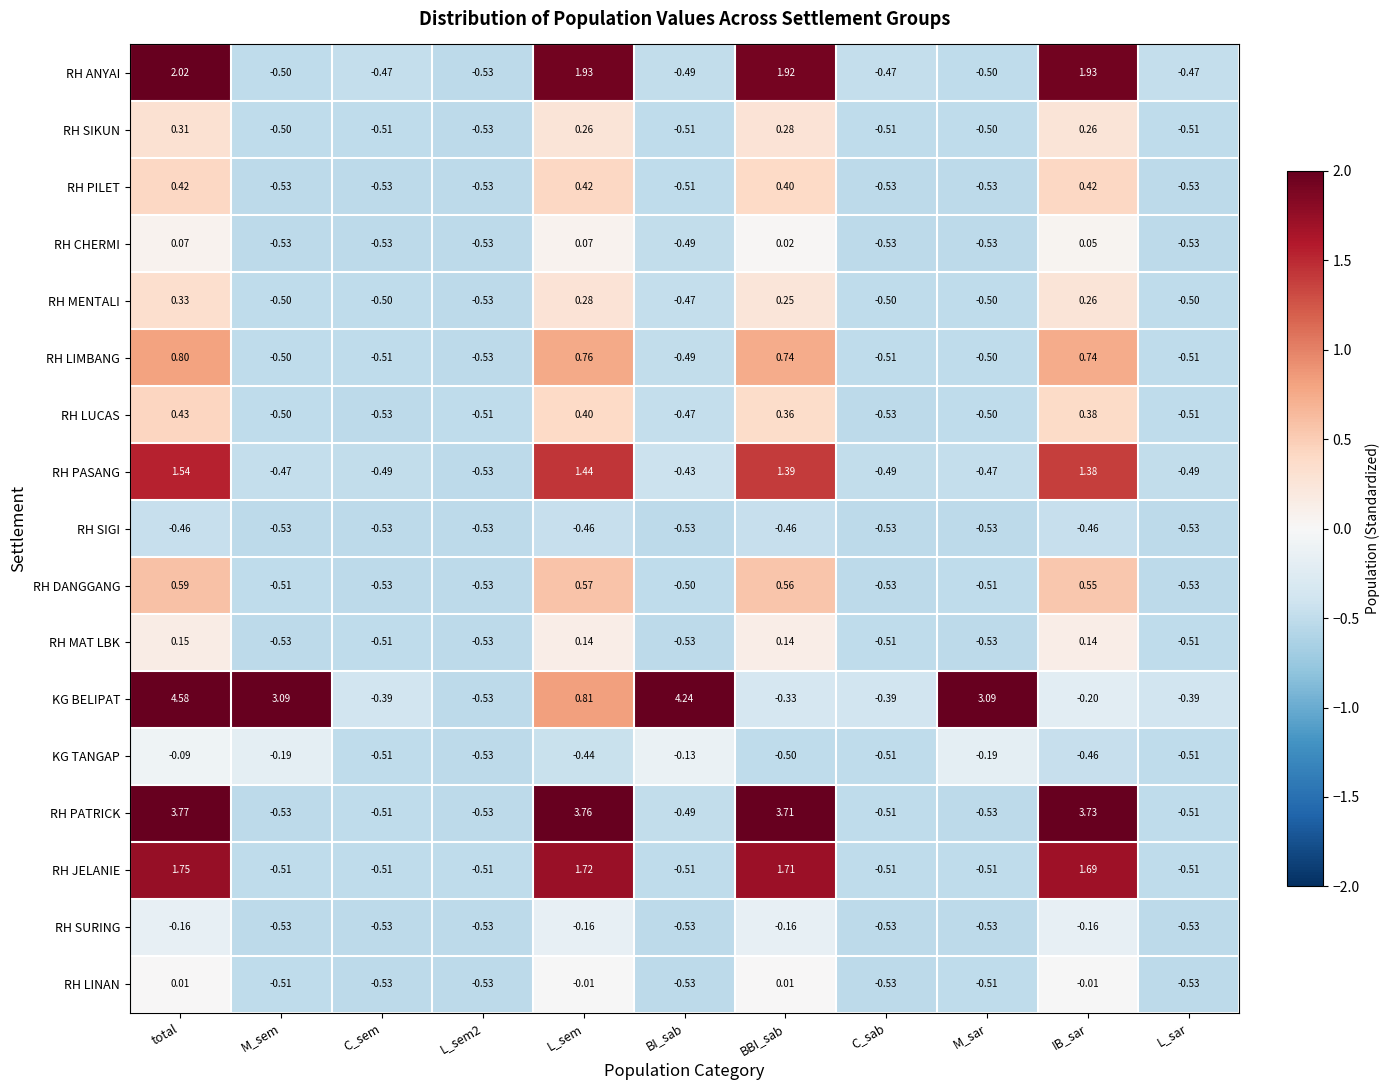

Which series has the largest total across all categories?

KG BELIPAT